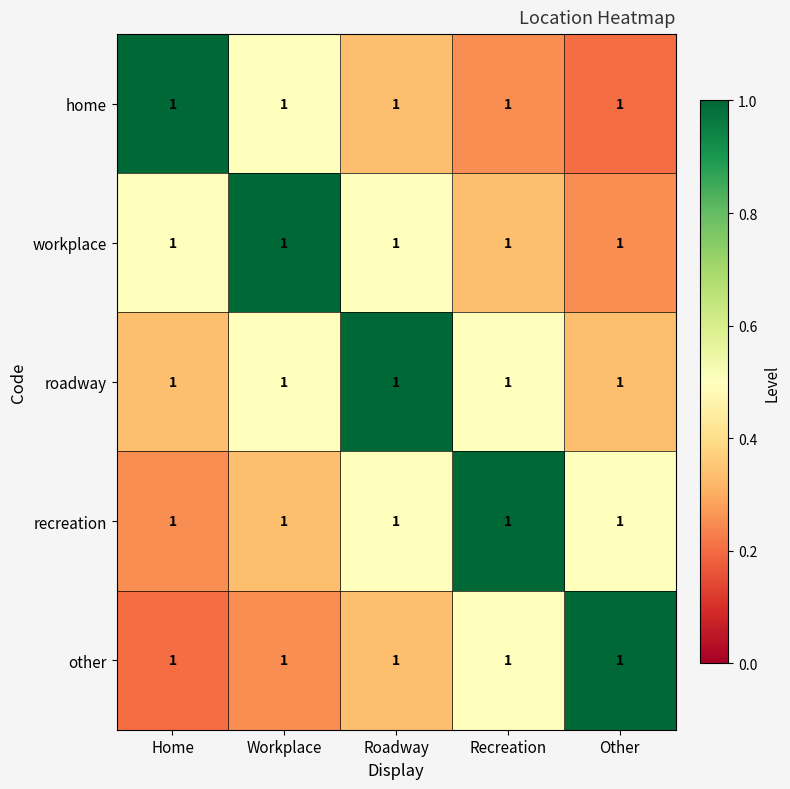

Which series changed the most between Workplace and Recreation?

workplace